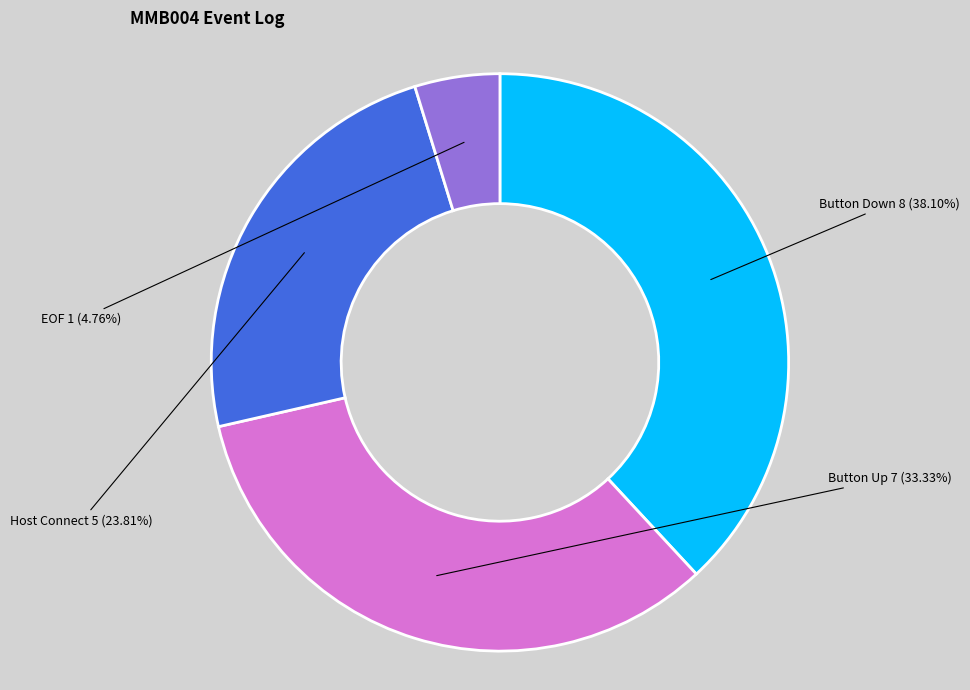

Does any single category account for the majority?

No